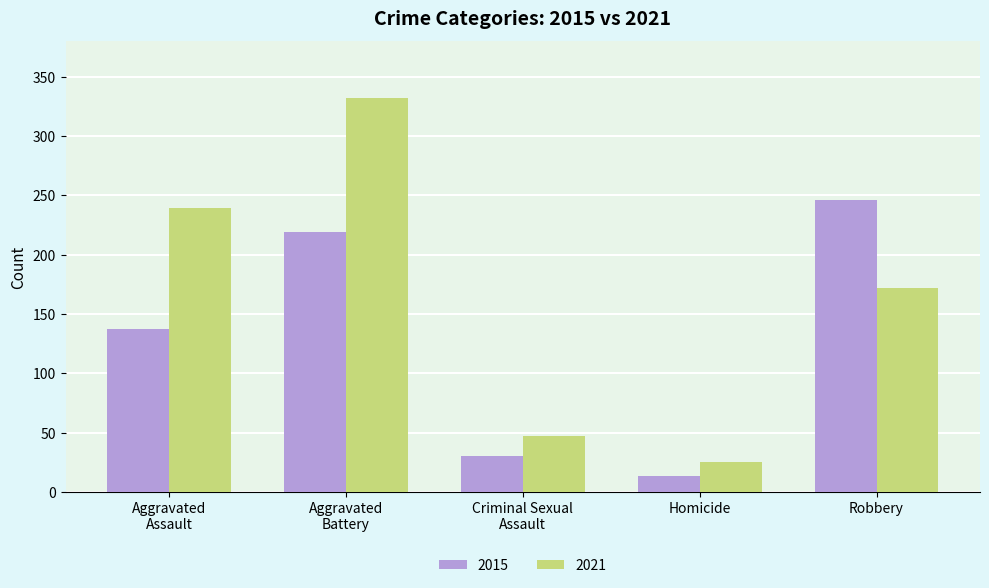

Reading left to right, extract all data points from this chart.

2015: 137	219	30	13	246
2021: 239	332	47	25	172